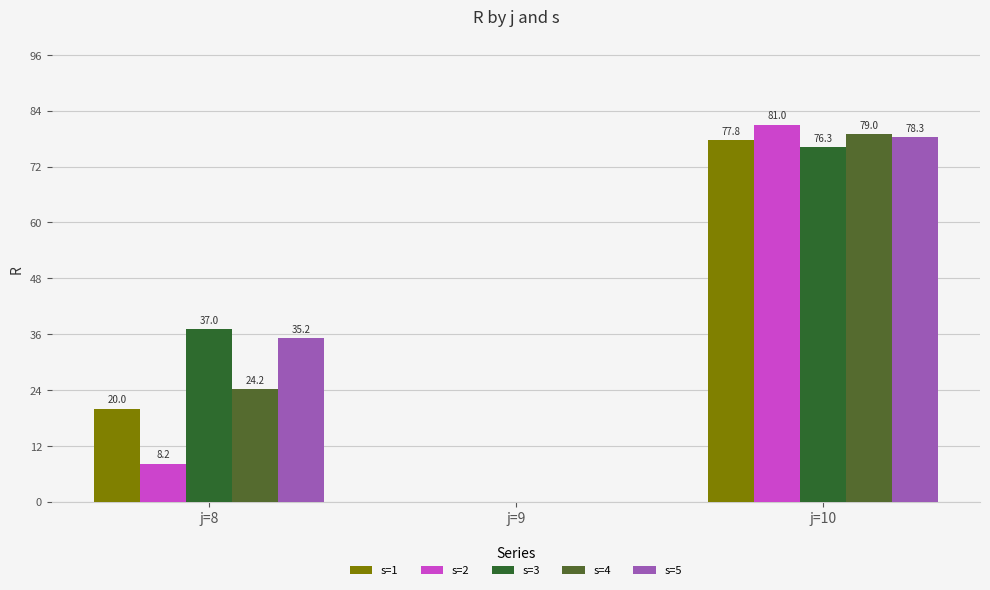

Which has a higher value, j=10 or j=9?

j=10